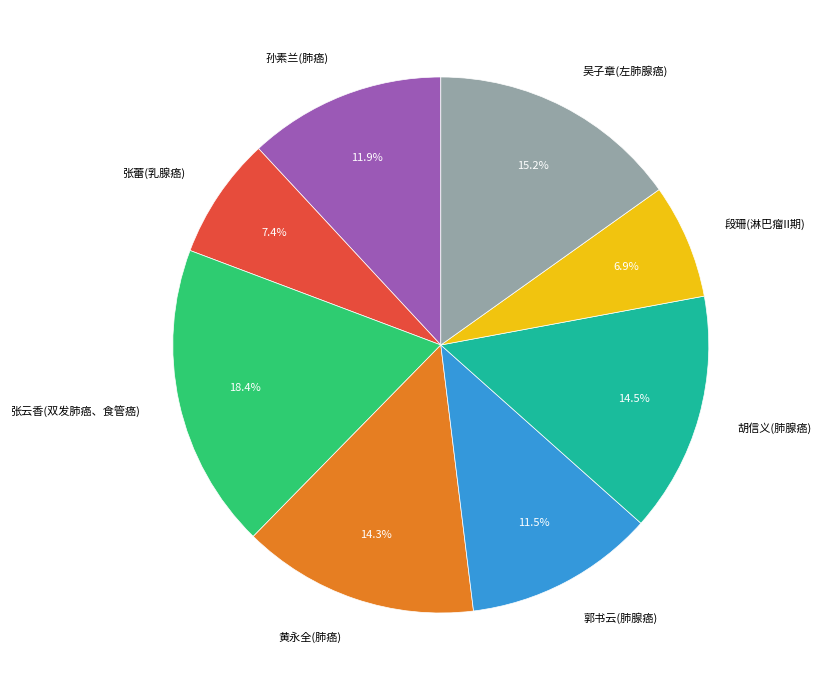

How many slices are in this pie chart?

8